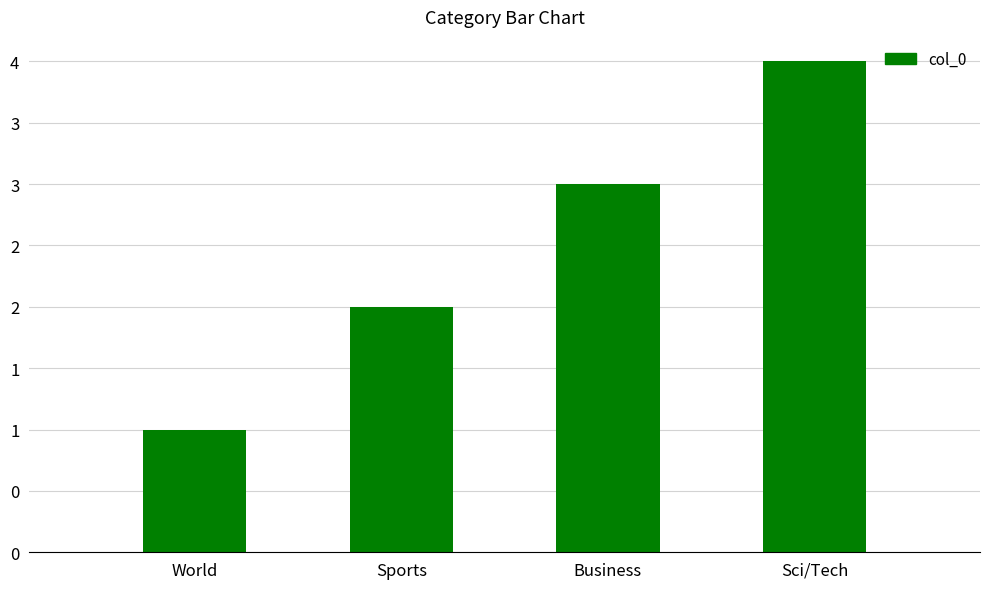

Are the bars horizontal?

No